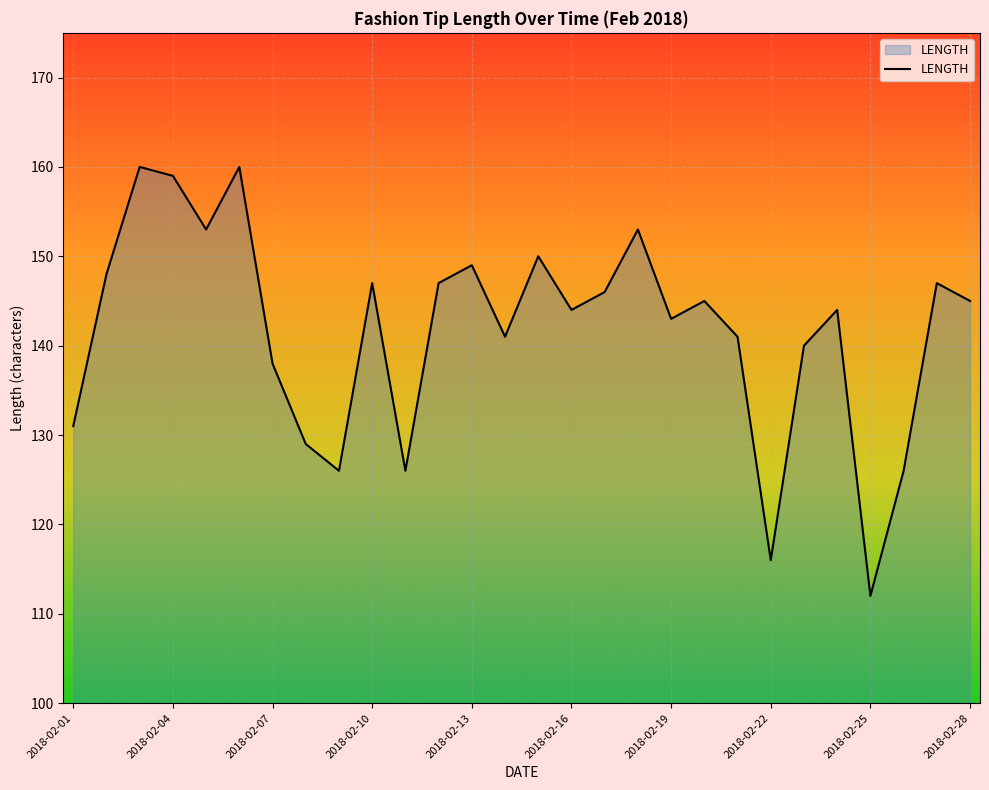

What is the greatest value displayed?

160